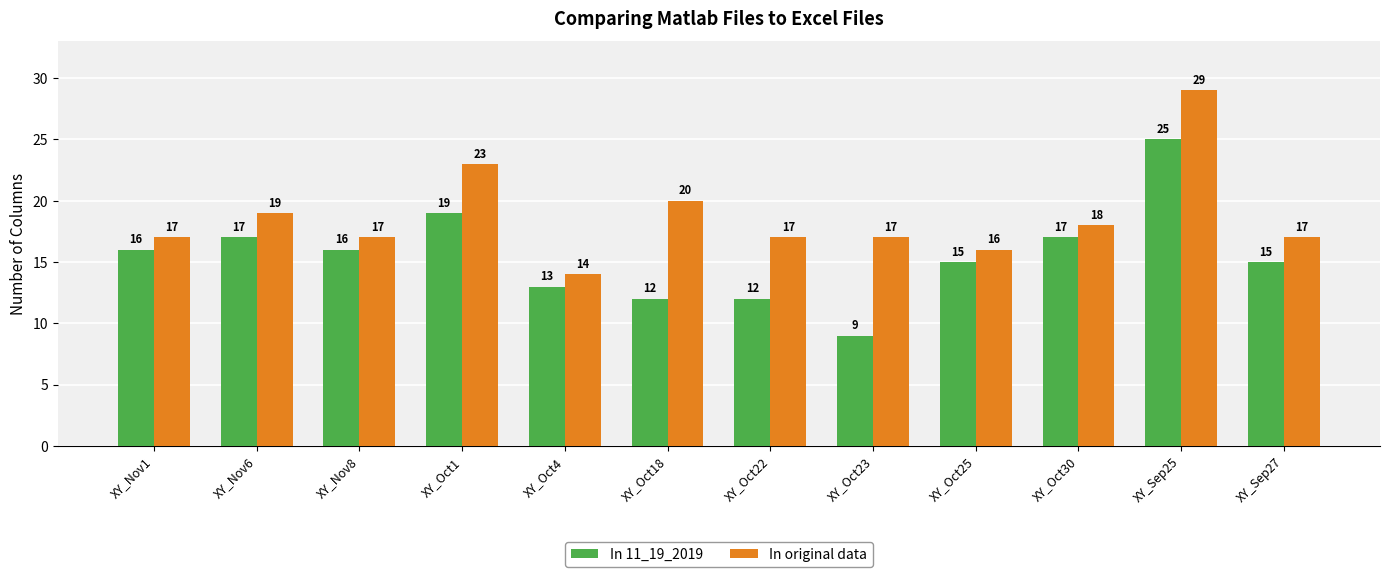

At which category is the sum across all series the highest?

XY_Sep25